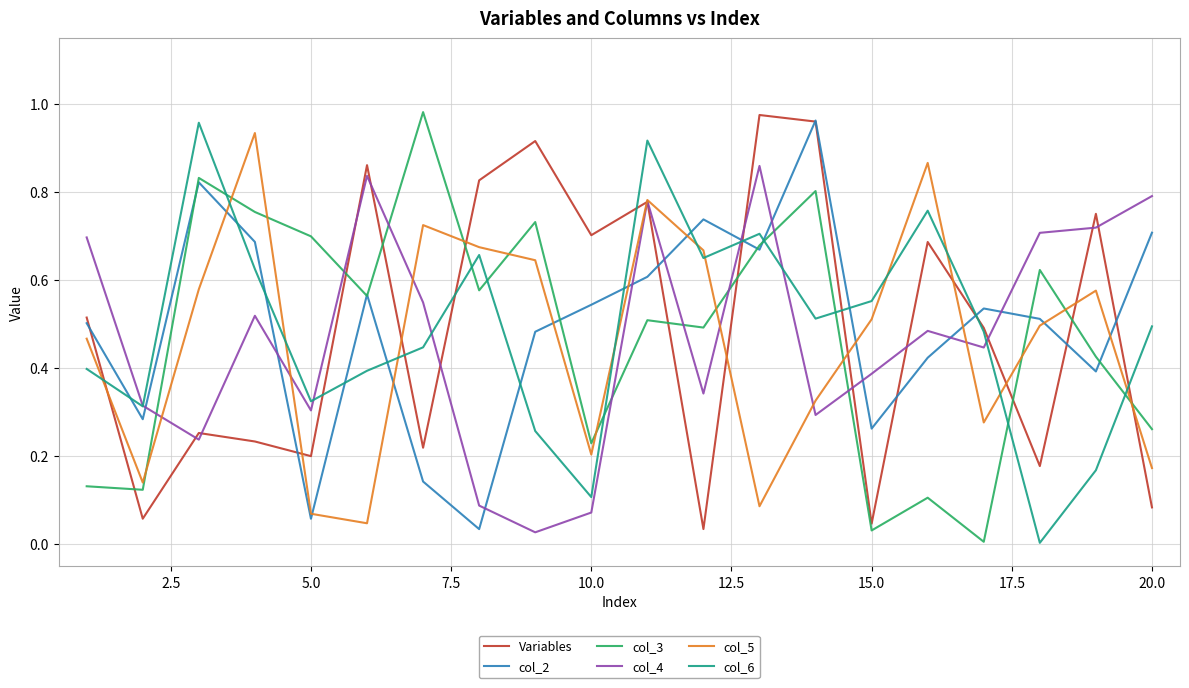

True or false: col_2 and col_4 cross at least once.

True